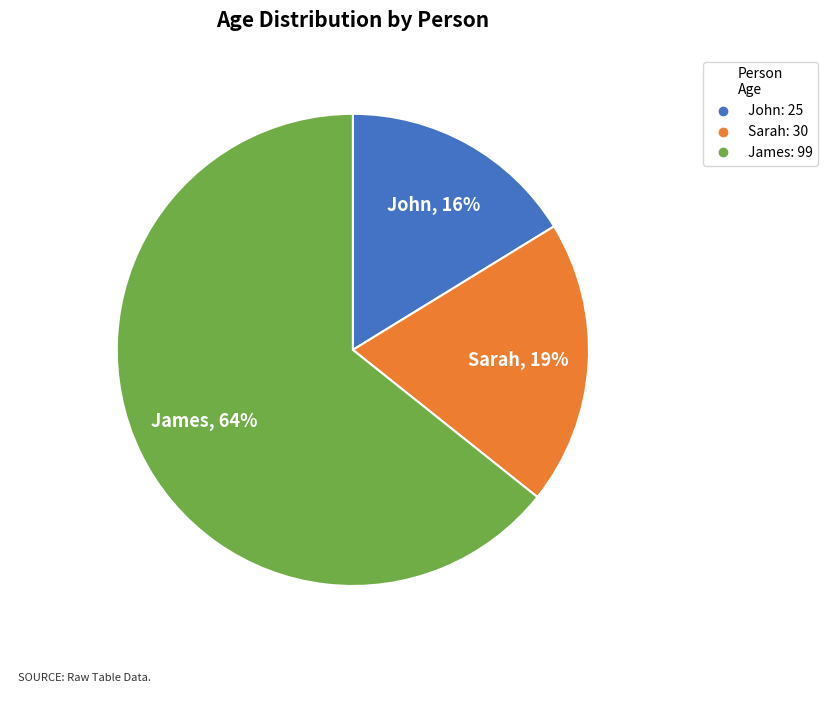

How many slices are in this pie chart?

3